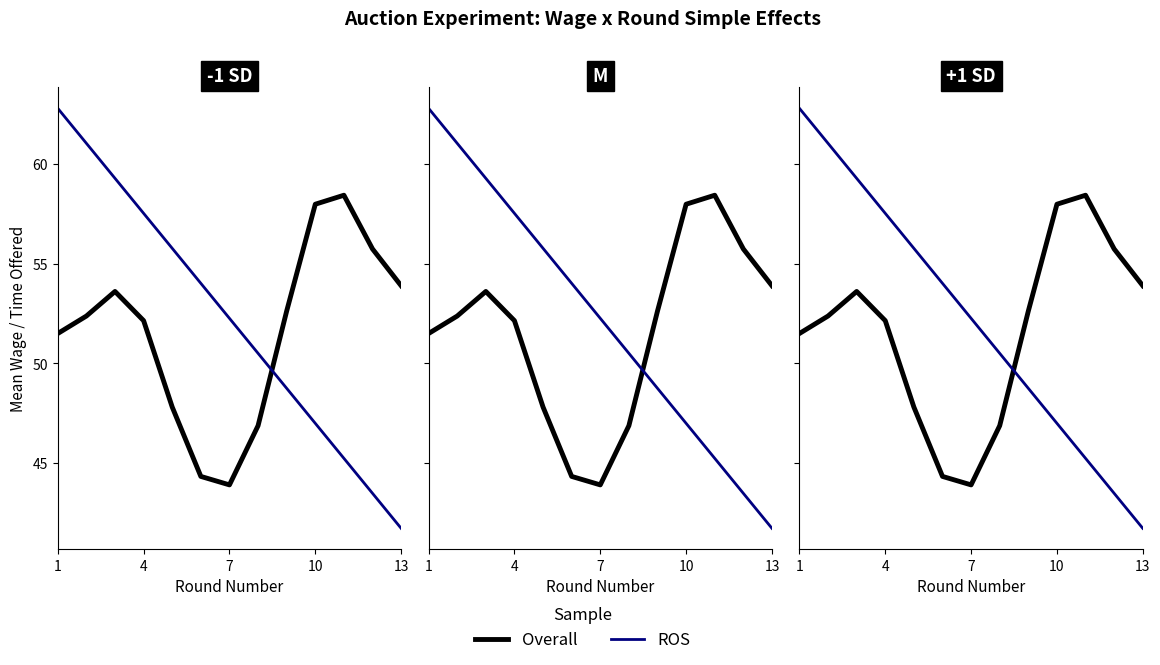

How many values in the ROS series exceed 52?

7